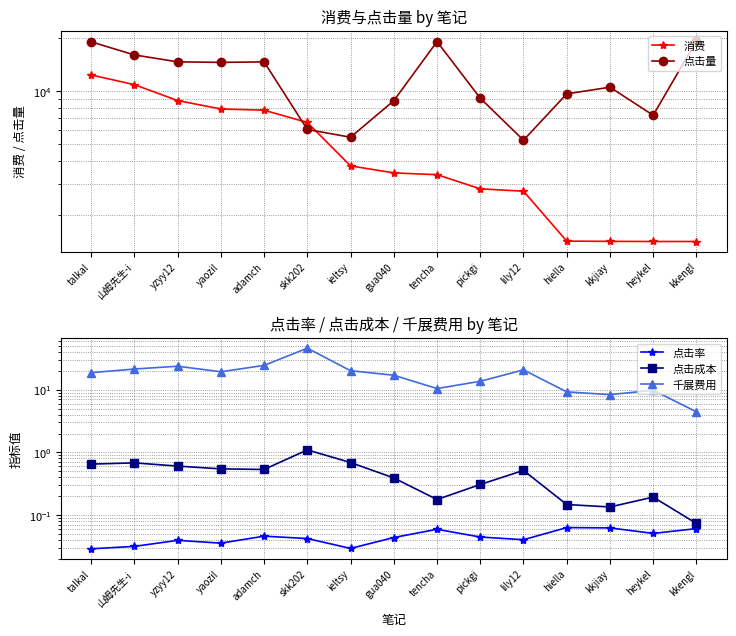

The value of 点击成本 at adamch is 0.5. True or false?

True